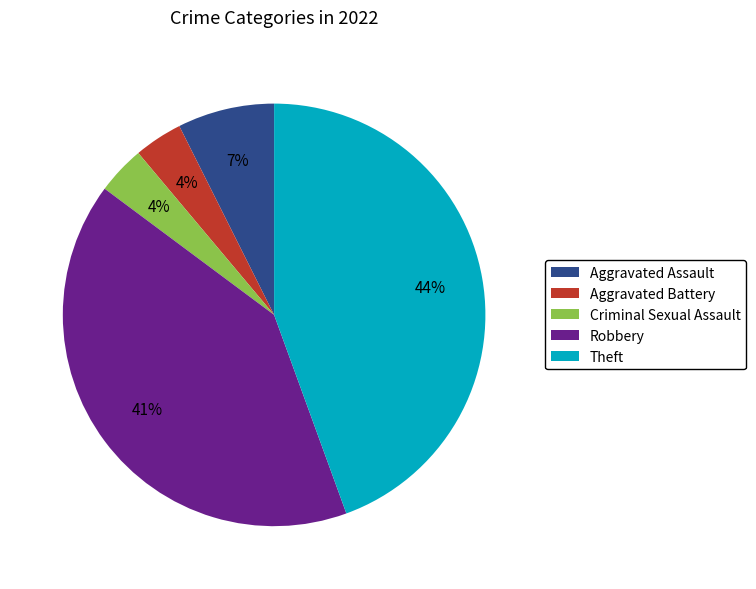

The Robbery slice represents 27% of the pie. True or false?

False